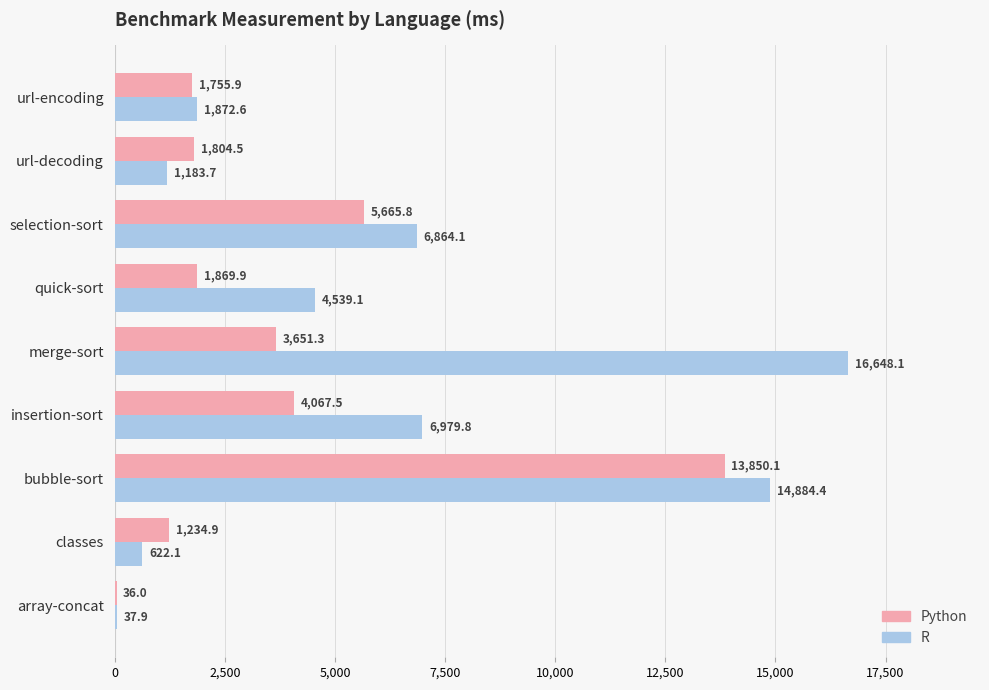

Which series changed the most between quick-sort and url-encoding?

R